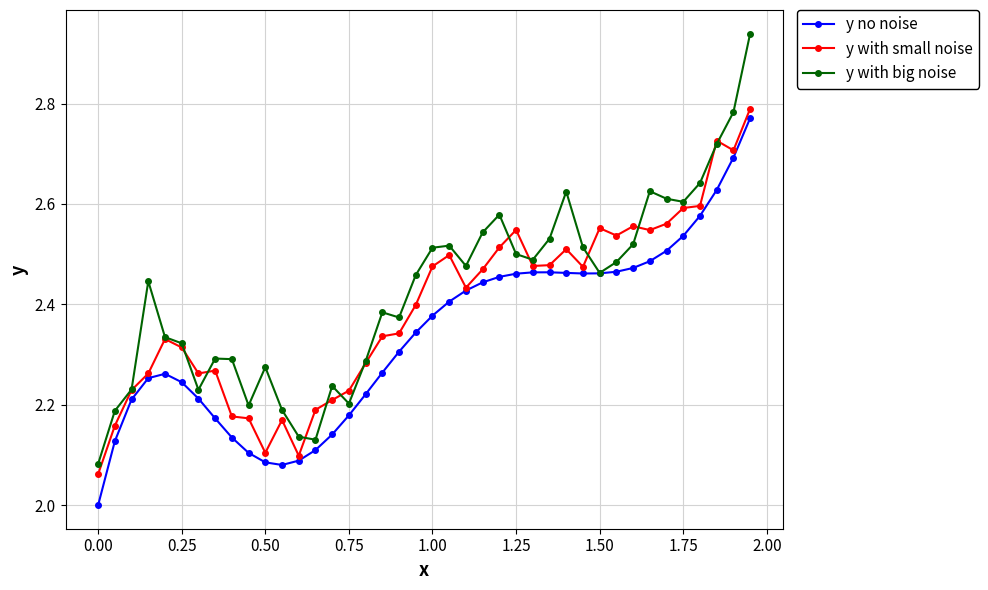

Which series has the widest spread of values?

y with big noise